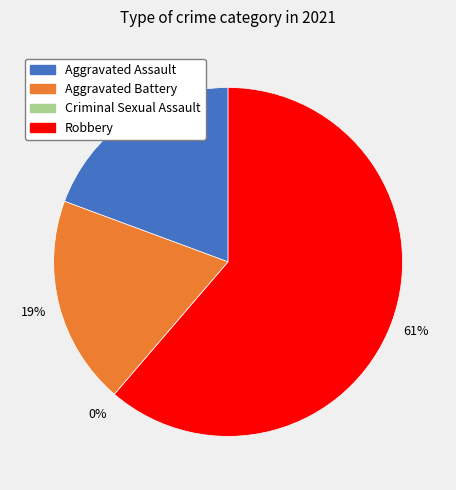

What is the total percentage of Aggravated Assault and Criminal Sexual Assault?

19.4%